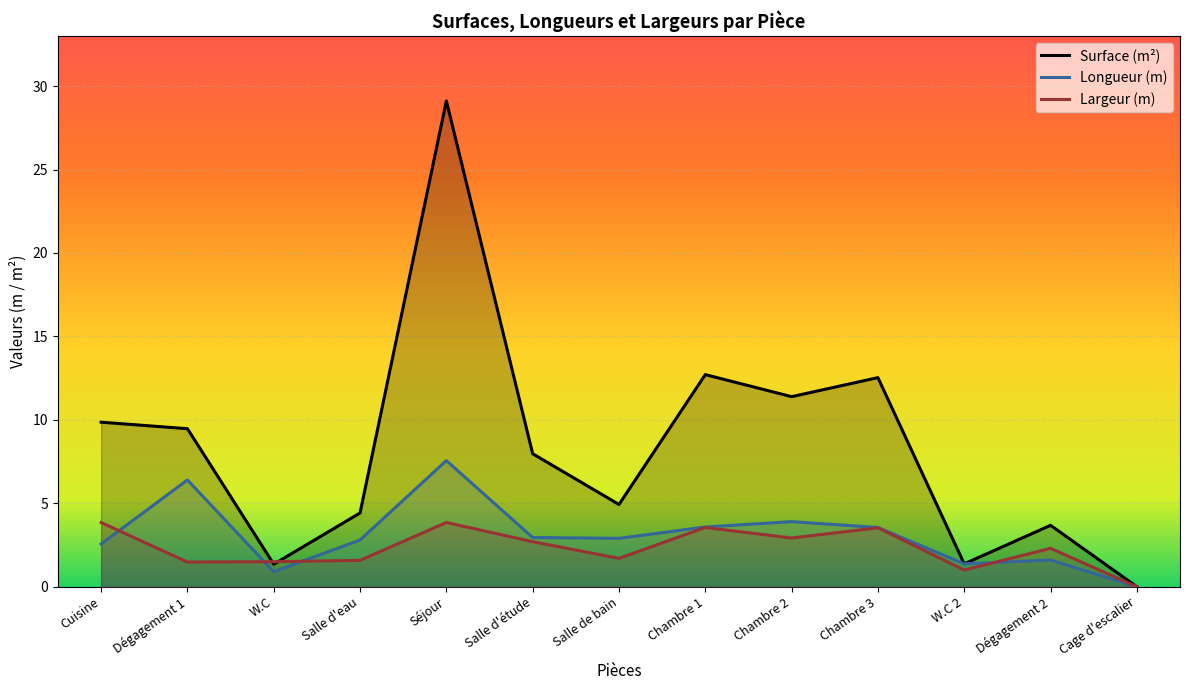

Which series ends up on top after the final intersection of Surface (m²) and Largeur (m)?

Surface (m²)